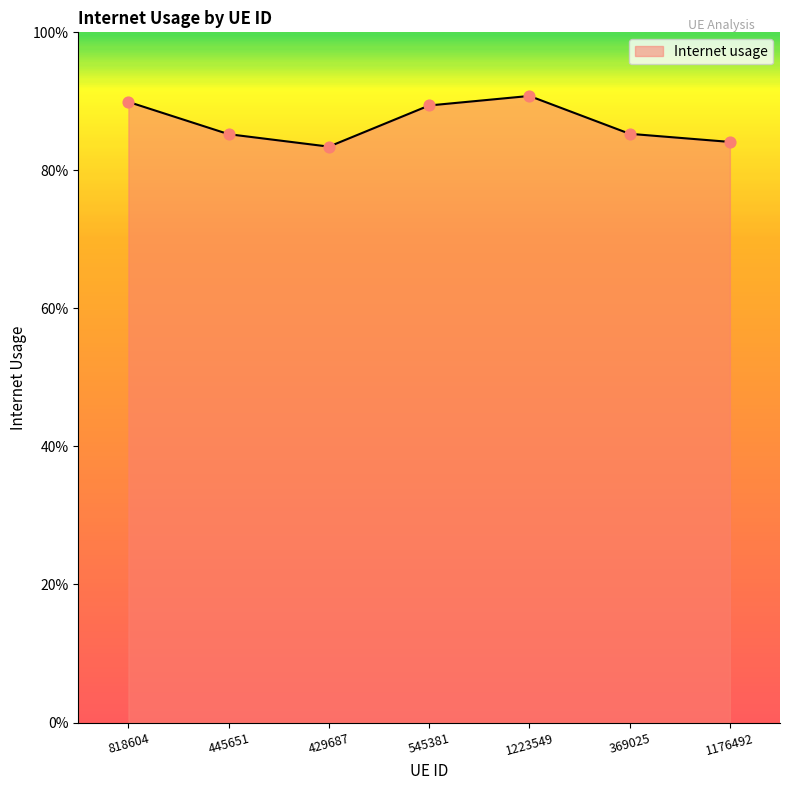

What is the change in value from 818604 to 429687?

-0.1